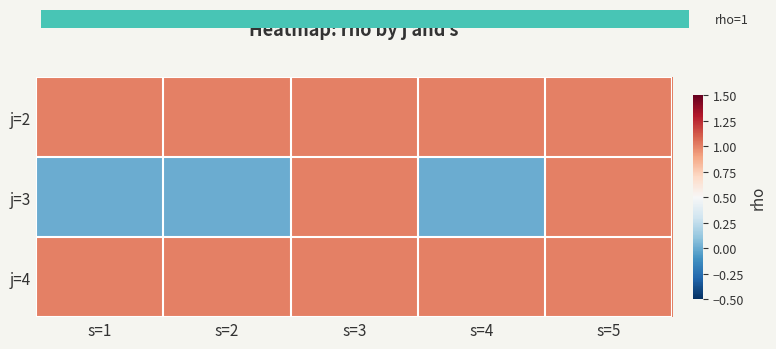

Count the number of data series in this chart.

3